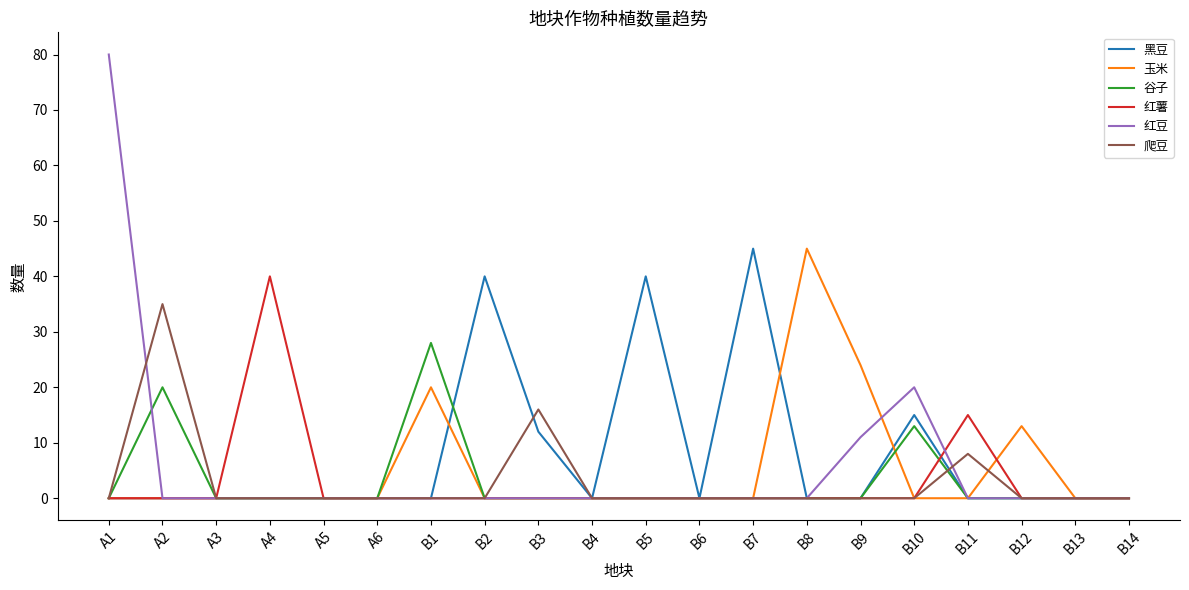

The 玉米 series shows 28 at B7. True or false?

False